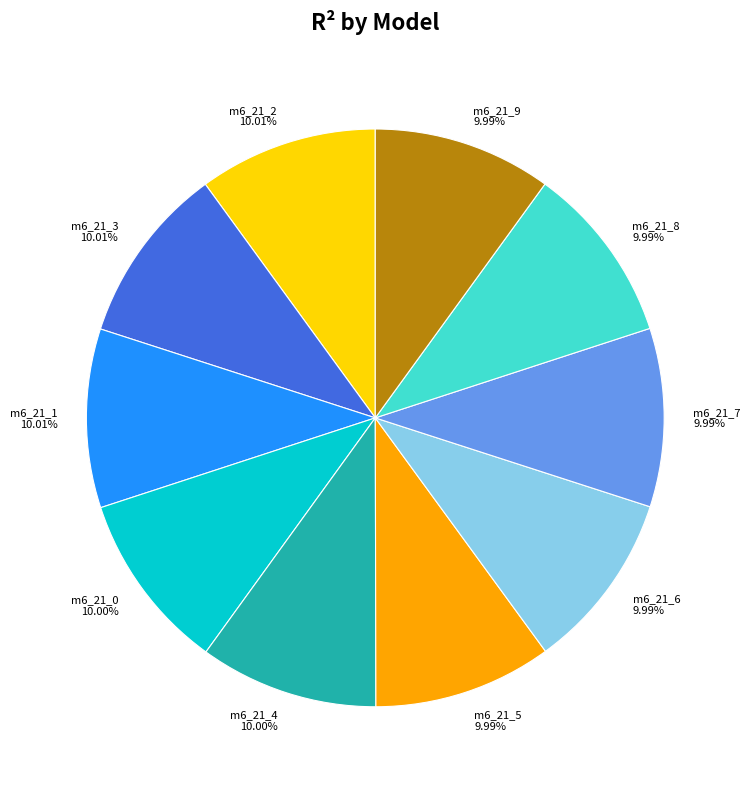

Is there any slice that represents more than half of the pie?

No